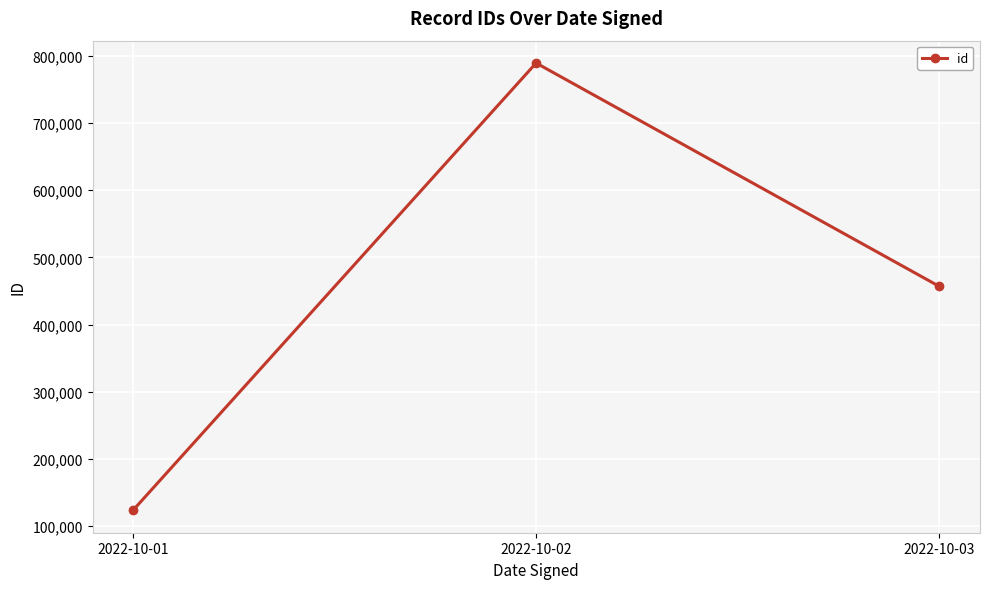

What is the difference between the maximum and second lowest values?

332334